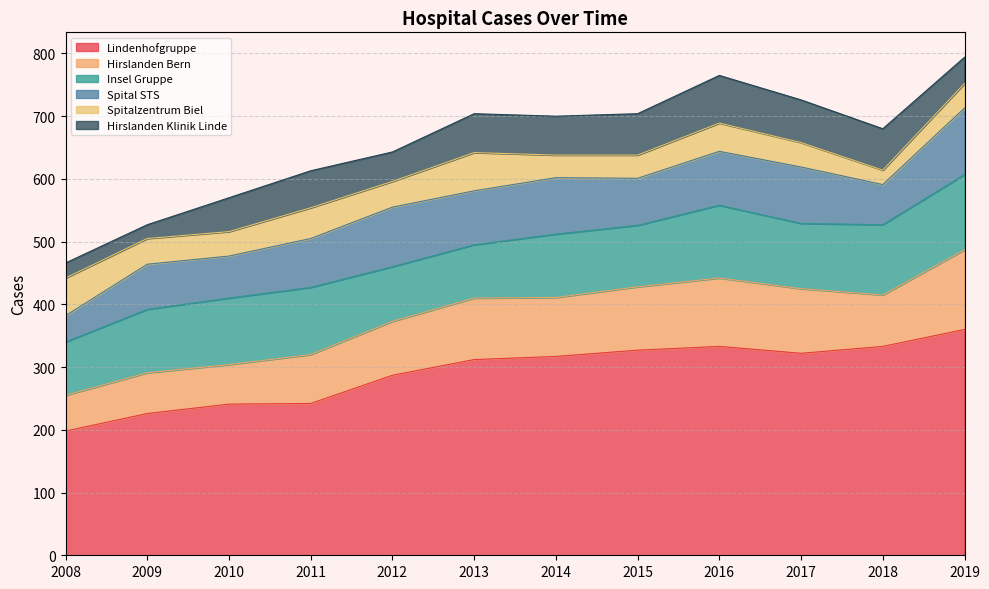

True or false: Hirslanden Klinik Linde and Insel Gruppe intersect in this chart.

False